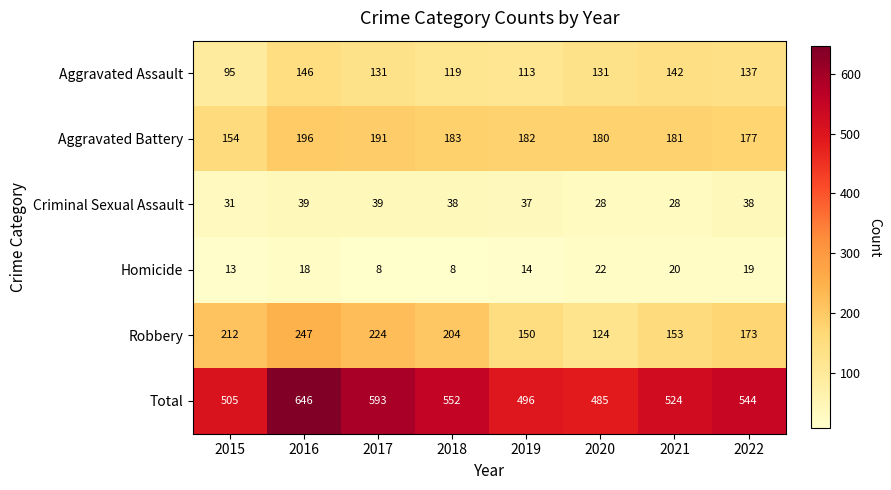

What is the difference between the second highest and minimum values in the Aggravated Battery series?

37